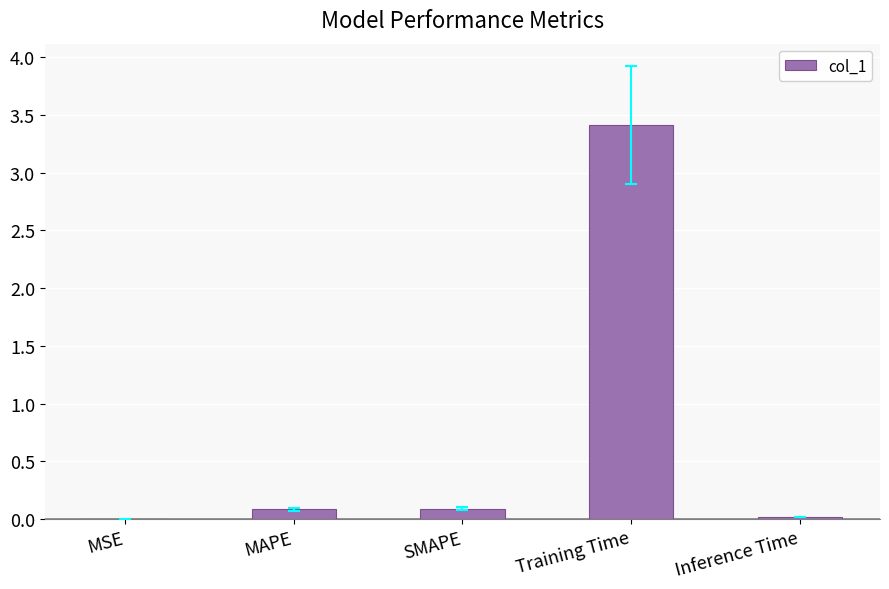

What is the sum of all values?

3.6